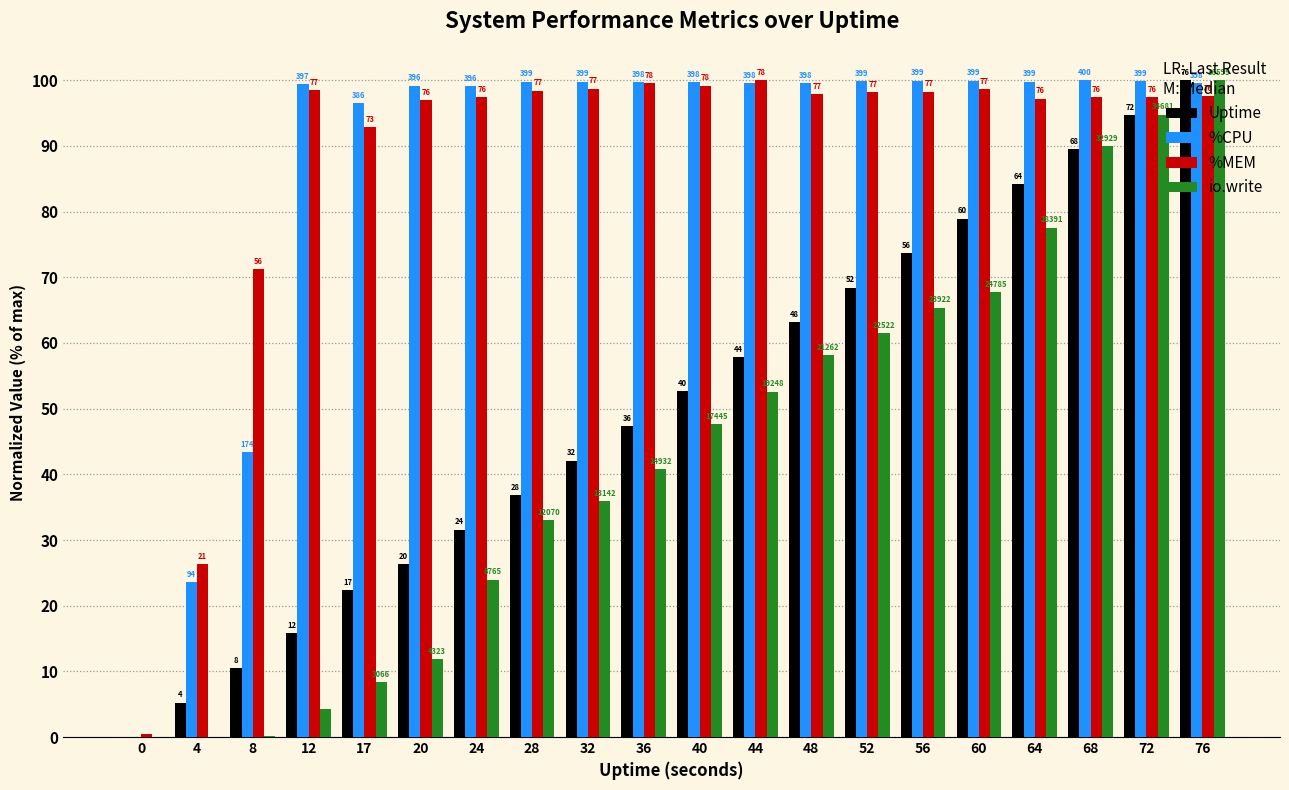

What is the greatest value displayed?

100.0